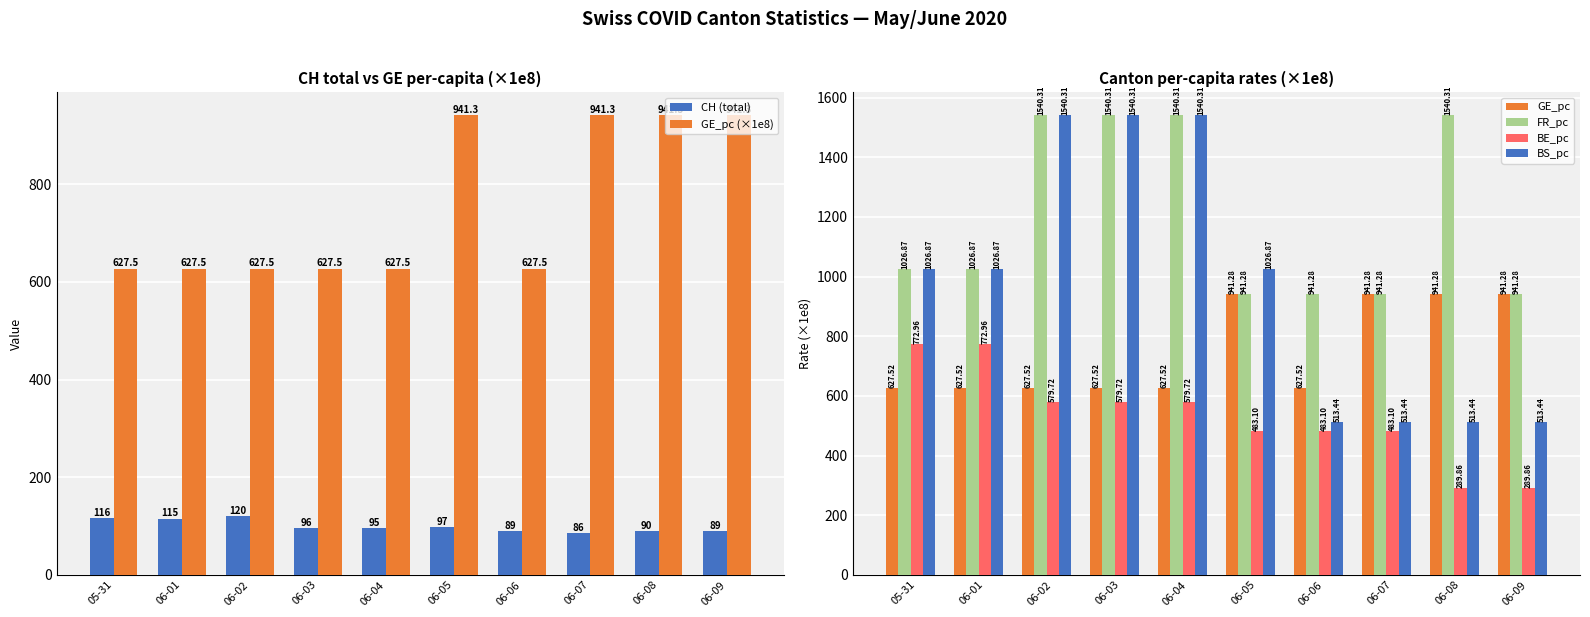

Rank the series at 06-07 from highest to lowest value.

GE_pc (×1e8), GE_pc, FR_pc, BS_pc, BE_pc, CH (total)